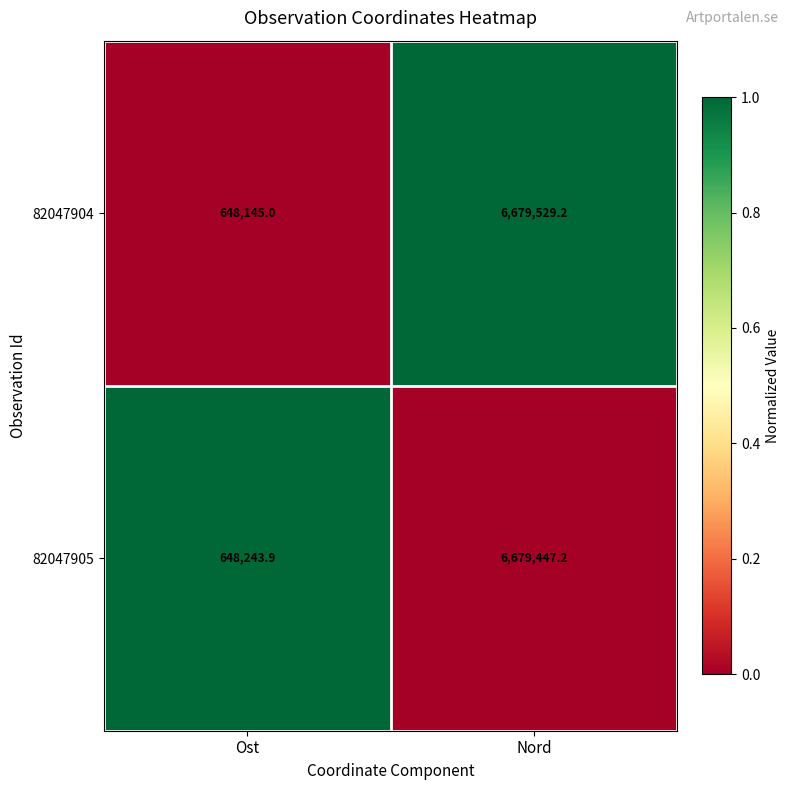

Reading left to right, list all the values displayed in this chart.

82047904: Ost=648145.0	Nord=6679529.2
82047905: Ost=648243.9	Nord=6679447.2